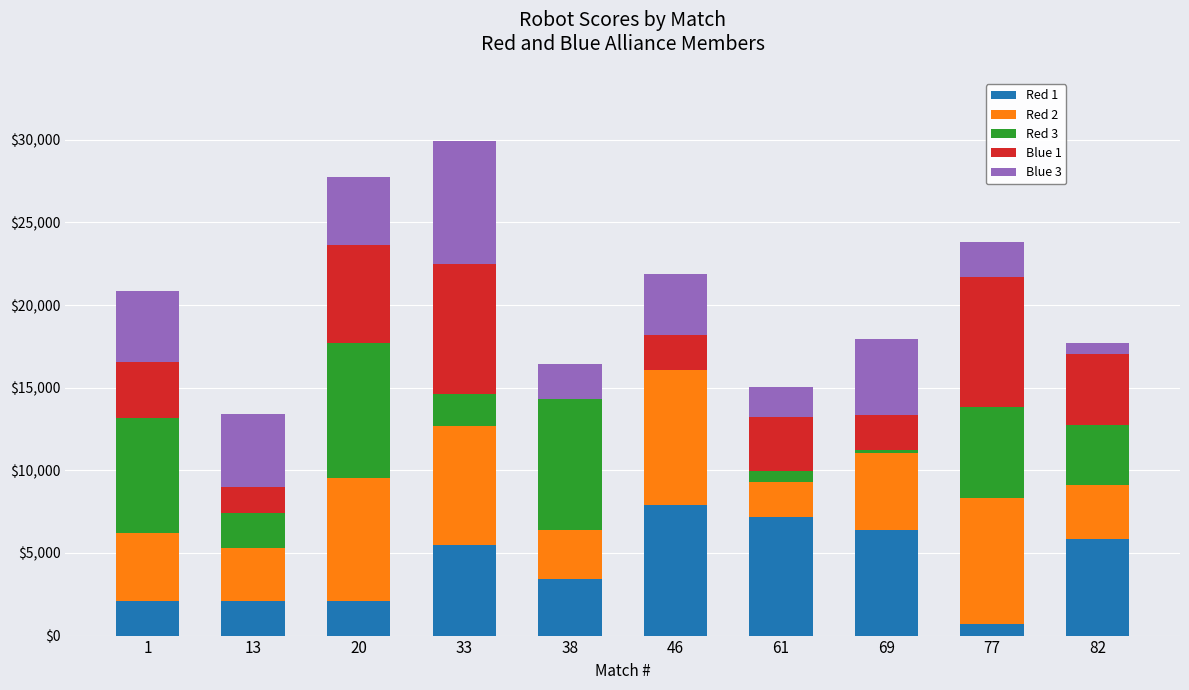

Rank the series at 77 from highest to lowest value.

Blue 1, Red 2, Red 3, Blue 3, Red 1